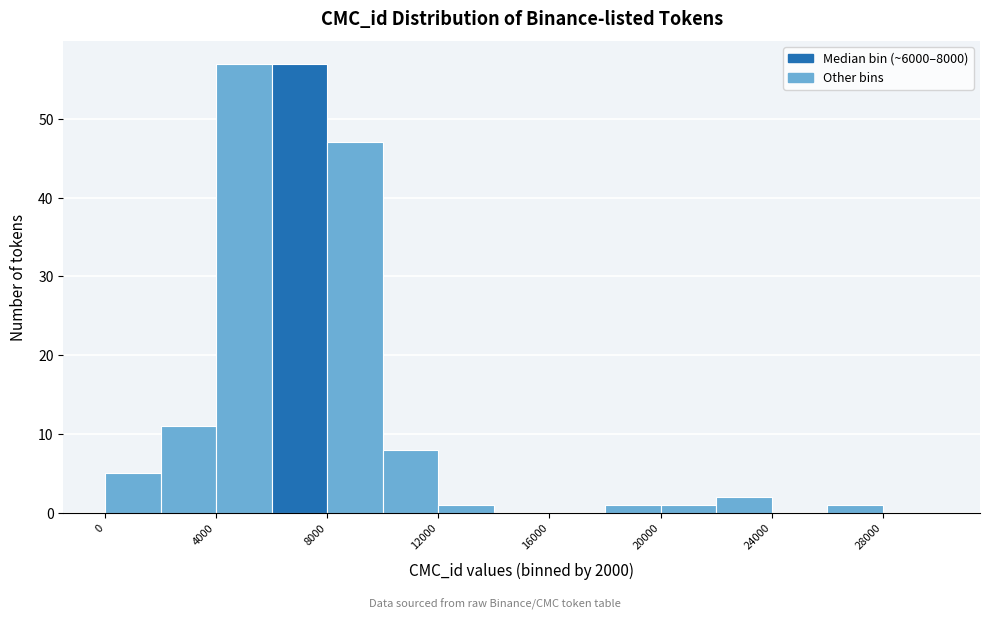

Reading left to right, transcribe this chart: for each bar, give the range it covers on the x-axis and its height. The values are not printed on the chart, so give them approximately, as read against the axis.

0 to 2000: 5
2000 to 4000: 11
4000 to 6000: 57
6000 to 8000: 57
8000 to 10000: 47
10000 to 12000: 8
12000 to 14000: 1
14000 to 16000: 0
16000 to 18000: 0
18000 to 20000: 1
20000 to 22000: 1
22000 to 24000: 2
24000 to 26000: 0
26000 to 28000: 1
28000 to 30000: 0